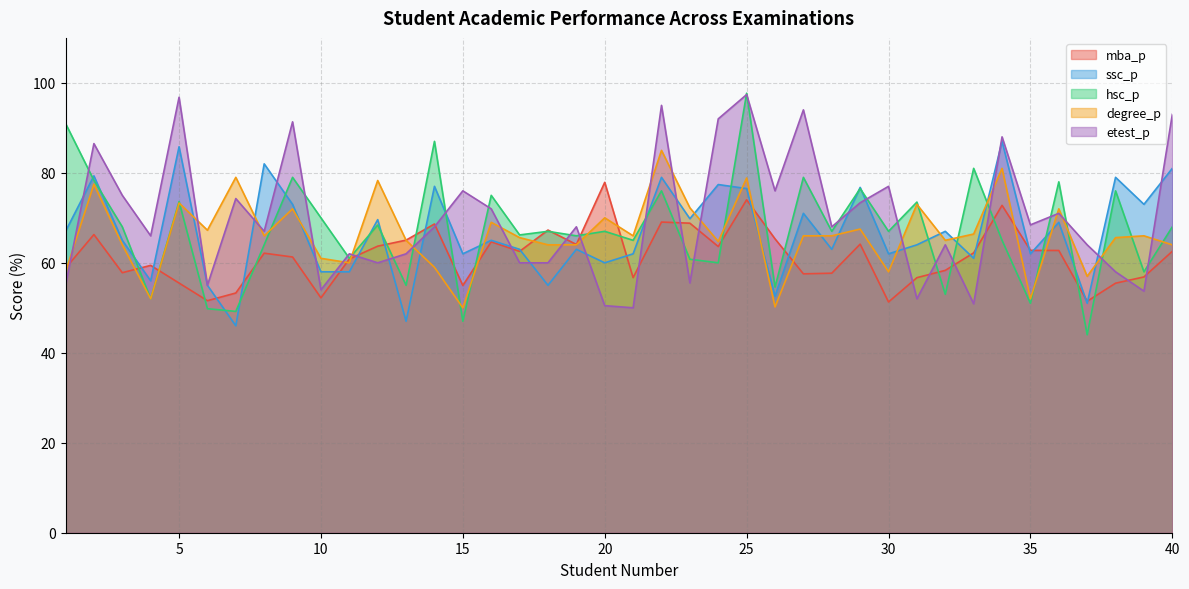

The ssc_p series shows 64.0 at 31. True or false?

True